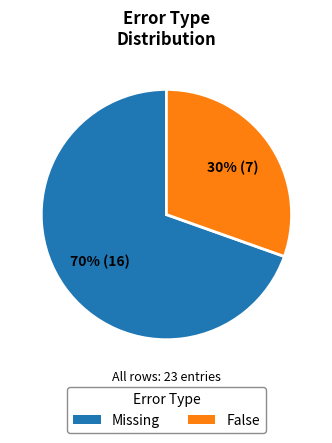

Count the number of slices in the pie.

2